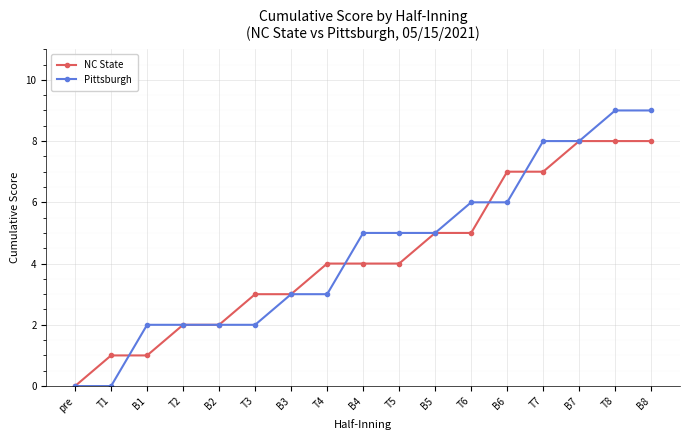

List the series in order of their peak value, lowest first.

NC State, Pittsburgh